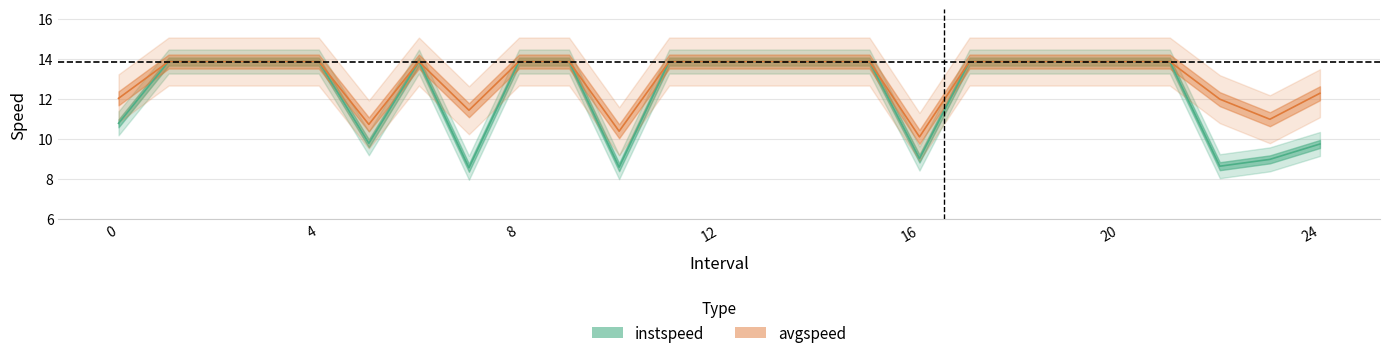

Is this an area chart (filled region under the line)?

No